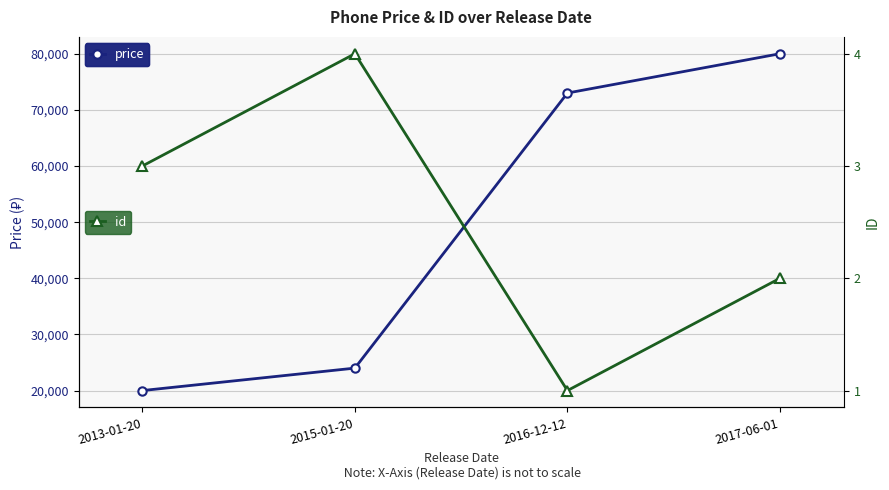

What is the total value across all series at 2015-01-20?

24004